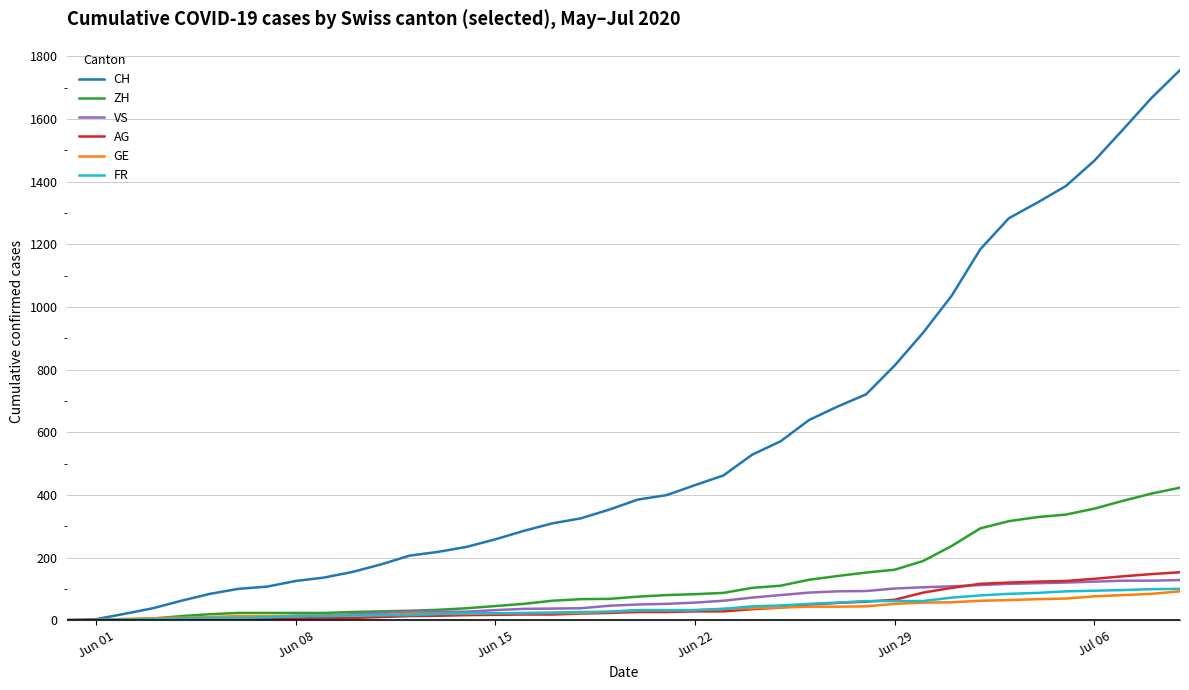

At how many categories does at least one series exceed 615?

14